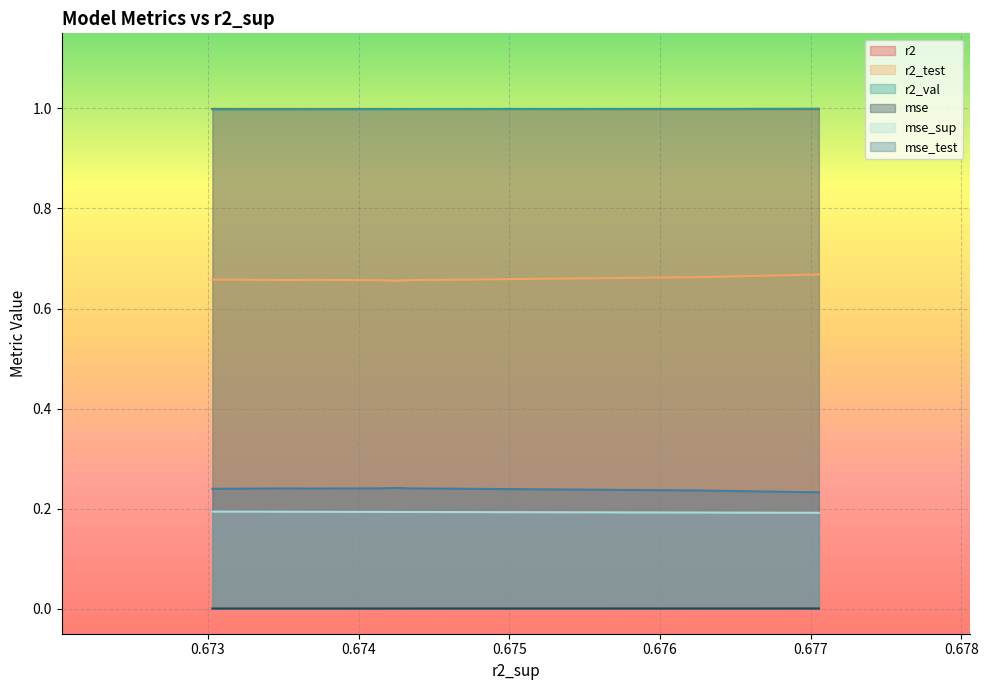

At which label is mse_sup closest to 0?

0.6770541047284859